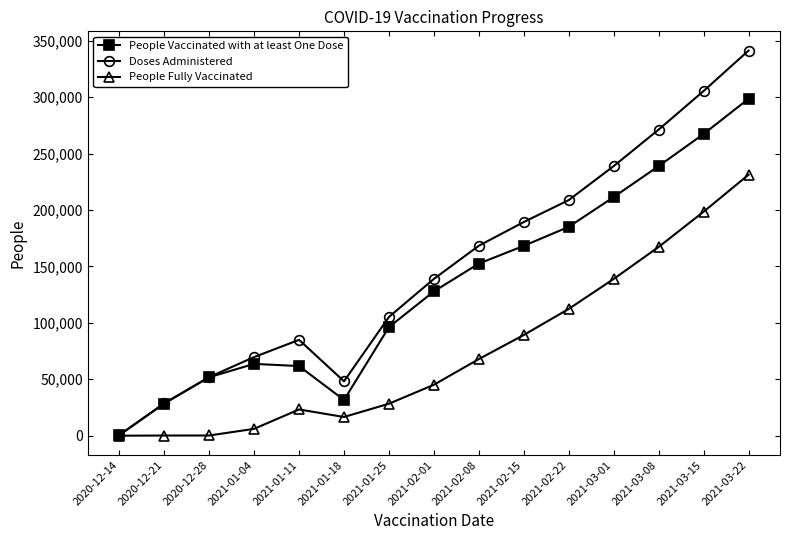

True or false: Doses Administered has a value of 185671 at 2021-03-15.

False